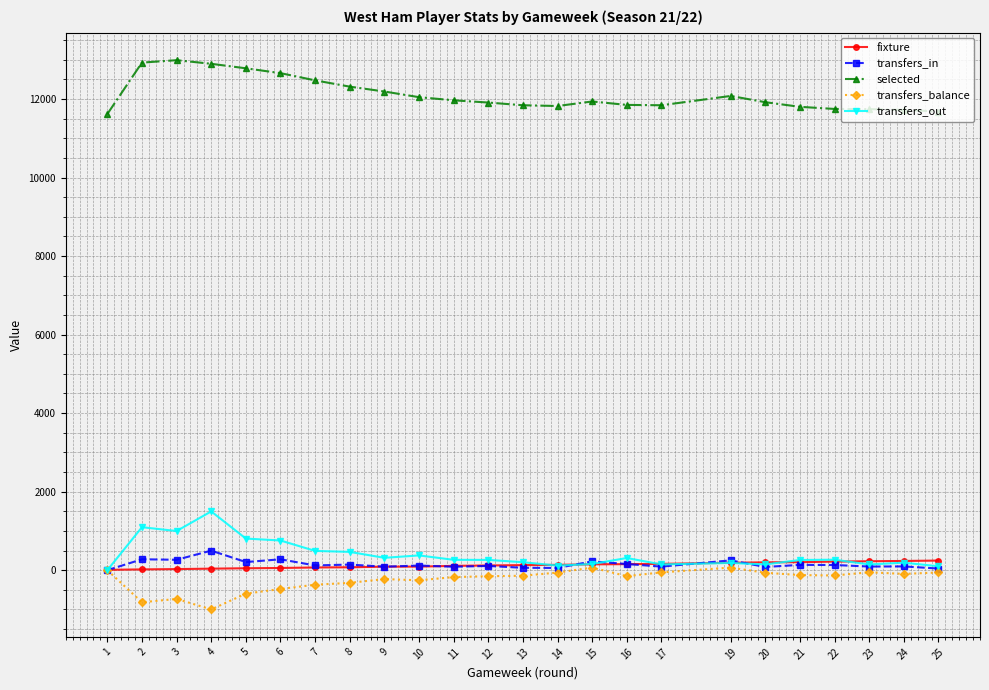

True or false: transfers_out and selected intersect in this chart.

False